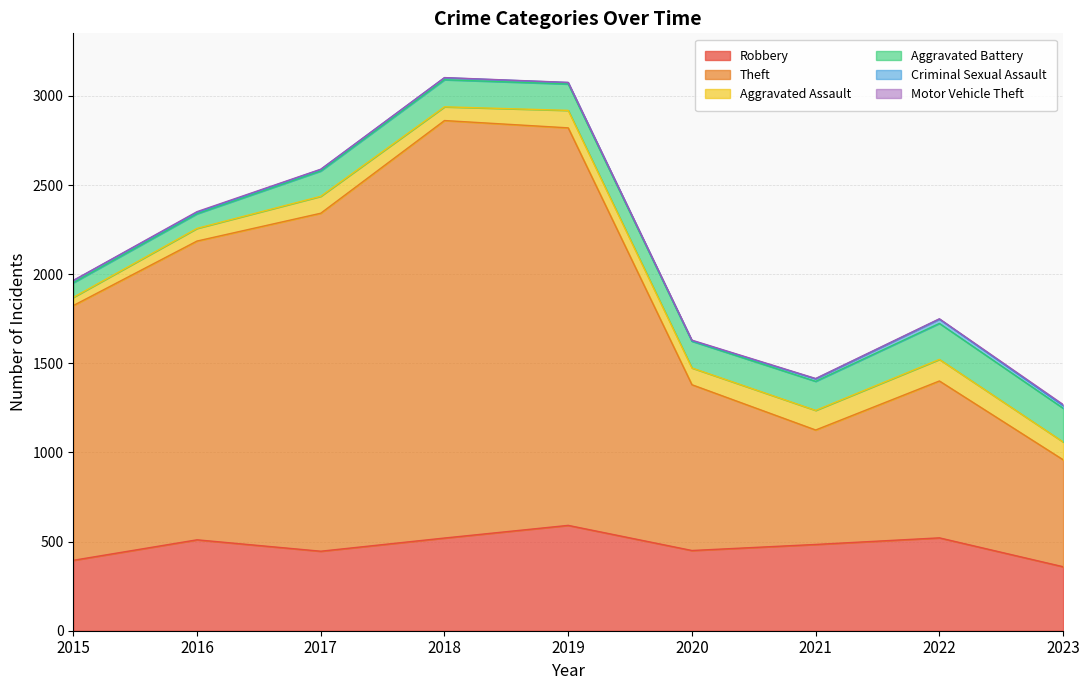

What is the average value of the Robbery series?

475